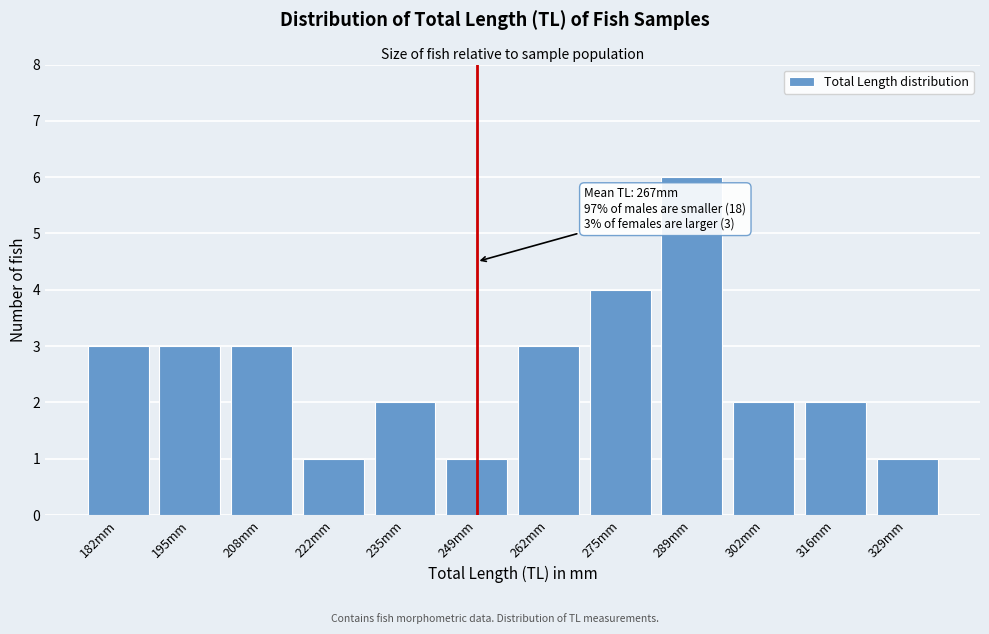

Reading left to right, what are all the values shown in this chart?

3	3	3	1	2	1	3	4	6	2	2	1